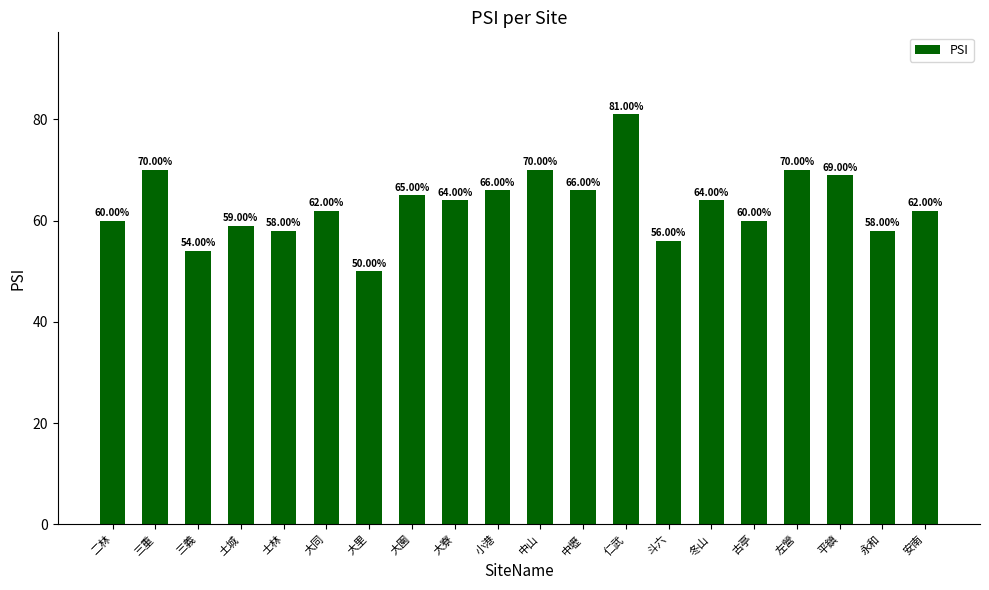

At which category does the chart reach its peak across all series?

仁武